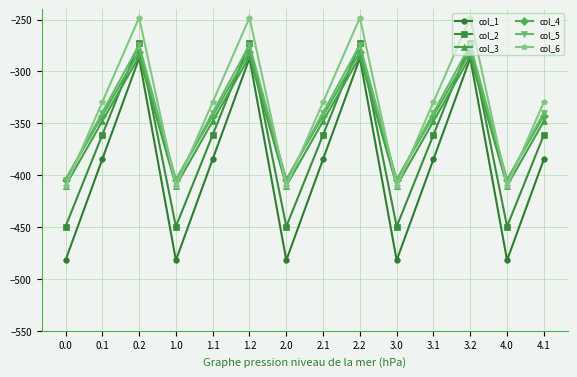

Reading left to right, list all the values displayed in this chart.

col_1: 0.0=-482.0	0.1=-384.6	0.2=-287.1	1.0=-482.0	1.1=-384.6	1.2=-287.1	2.0=-482.0	2.1=-384.6	2.2=-287.1	3.0=-482.0	3.1=-384.6	3.2=-287.1	4.0=-482.0	4.1=-384.6
col_2: 0.0=-449.5	0.1=-361.1	0.2=-272.7	1.0=-449.5	1.1=-361.1	1.2=-272.7	2.0=-449.5	2.1=-361.1	2.2=-272.7	3.0=-449.5	3.1=-361.1	3.2=-272.7	4.0=-449.5	4.1=-361.1
col_3: 0.0=-410.3	0.1=-347.9	0.2=-285.5	1.0=-410.3	1.1=-347.9	1.2=-285.5	2.0=-410.3	2.1=-347.9	2.2=-285.5	3.0=-410.3	3.1=-347.9	3.2=-285.5	4.0=-410.3	4.1=-347.9
col_4: 0.0=-404.4	0.1=-342.7	0.2=-281.0	1.0=-404.4	1.1=-342.7	1.2=-281.0	2.0=-404.4	2.1=-342.7	2.2=-281.0	3.0=-404.4	3.1=-342.7	3.2=-281.0	4.0=-404.4	4.1=-342.7
col_5: 0.0=-404.9	0.1=-339.6	0.2=-274.4	1.0=-404.9	1.1=-339.6	1.2=-274.4	2.0=-404.9	2.1=-339.6	2.2=-274.4	3.0=-404.9	3.1=-339.6	3.2=-274.4	4.0=-404.9	4.1=-339.6
col_6: 0.0=-410.8	0.1=-329.5	0.2=-248.1	1.0=-410.8	1.1=-329.5	1.2=-248.1	2.0=-410.8	2.1=-329.5	2.2=-248.1	3.0=-410.8	3.1=-329.5	3.2=-248.1	4.0=-410.8	4.1=-329.5